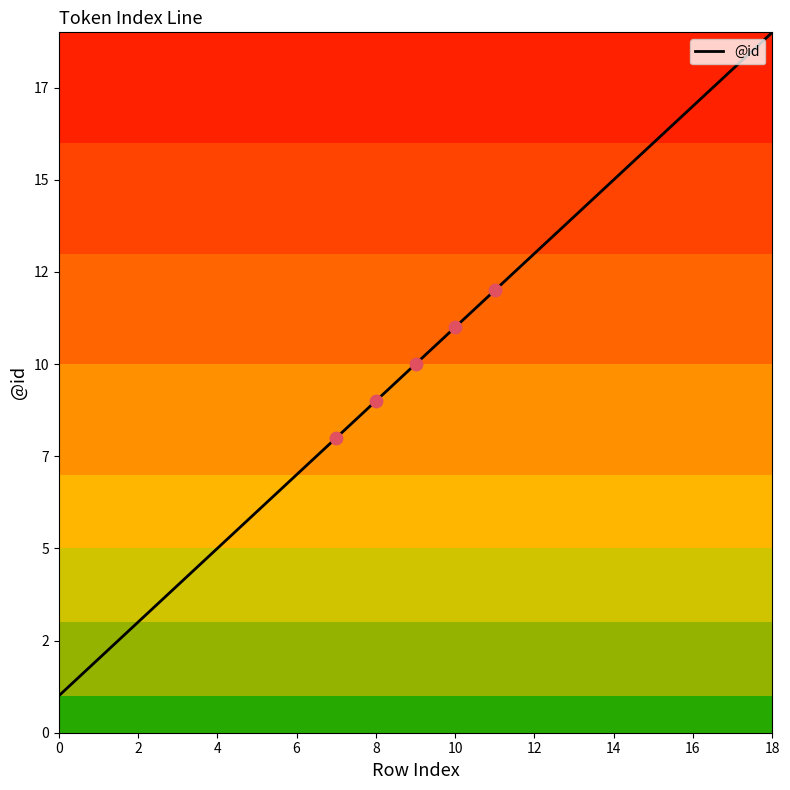

Does the chart have visible grid lines?

No